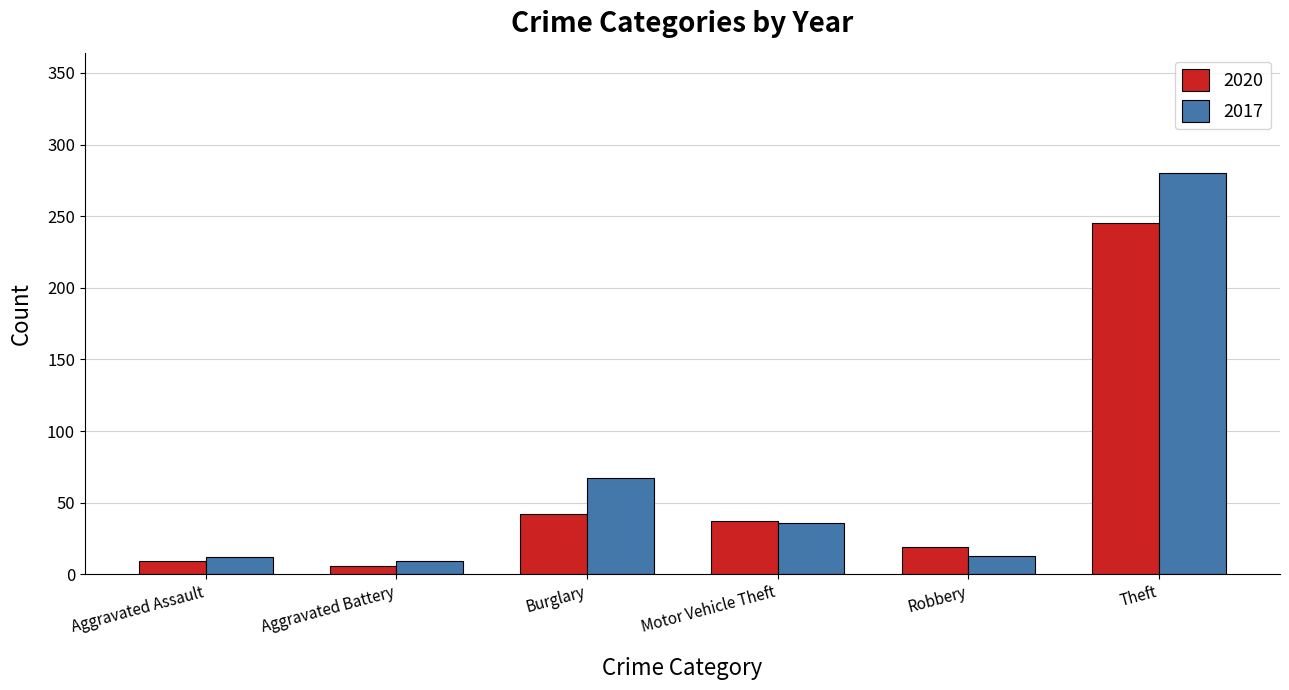

Is the value of 2017 at Aggravated Battery greater than the value of 2020 at Burglary?

No